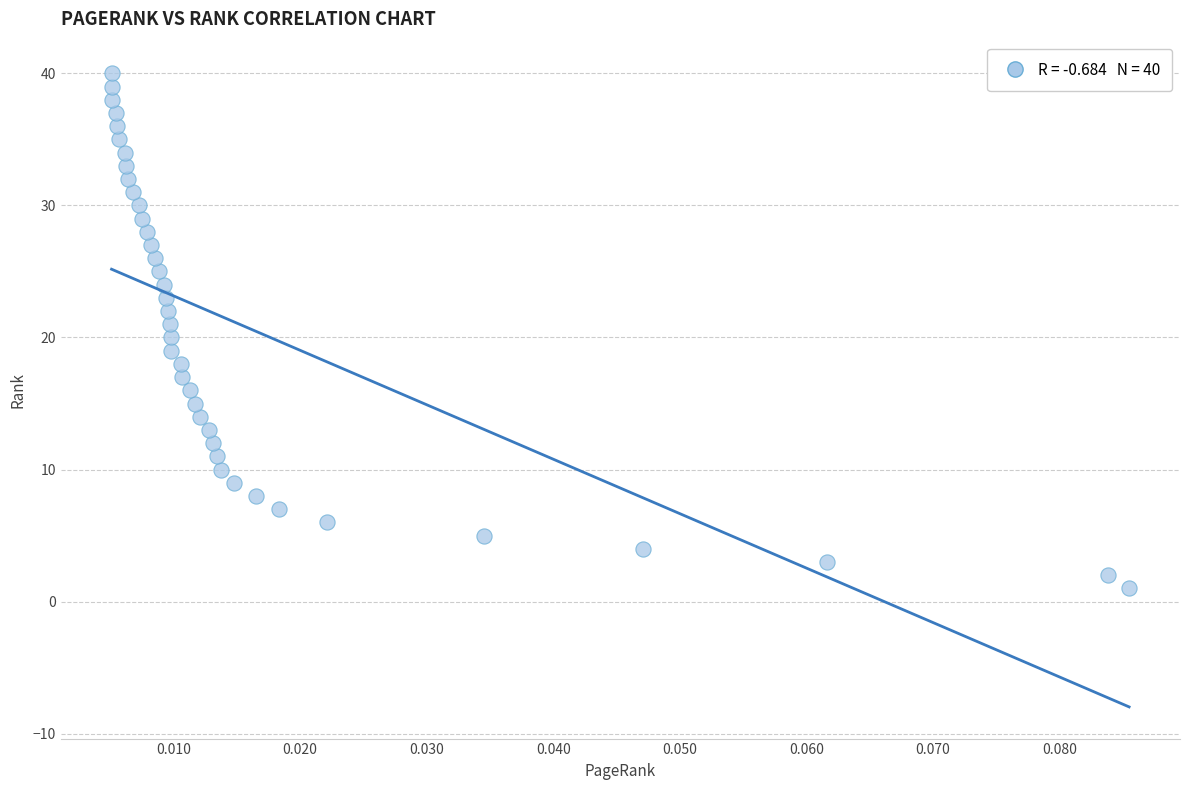

What is the range of Y values (max minus min)?

39